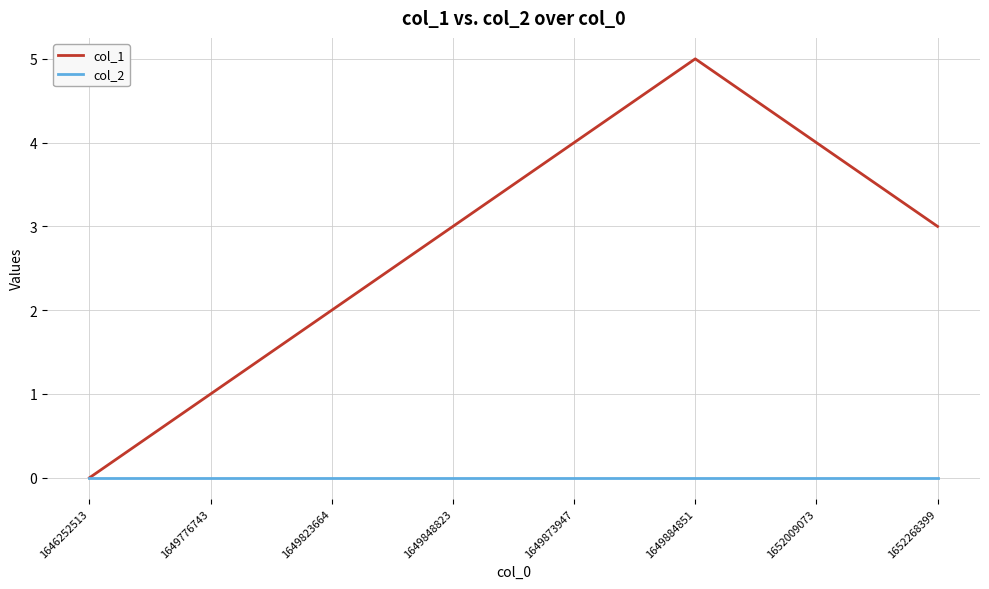

Is the value of col_2 at 1646252513 greater than the value of col_1 at 1652009073?

No